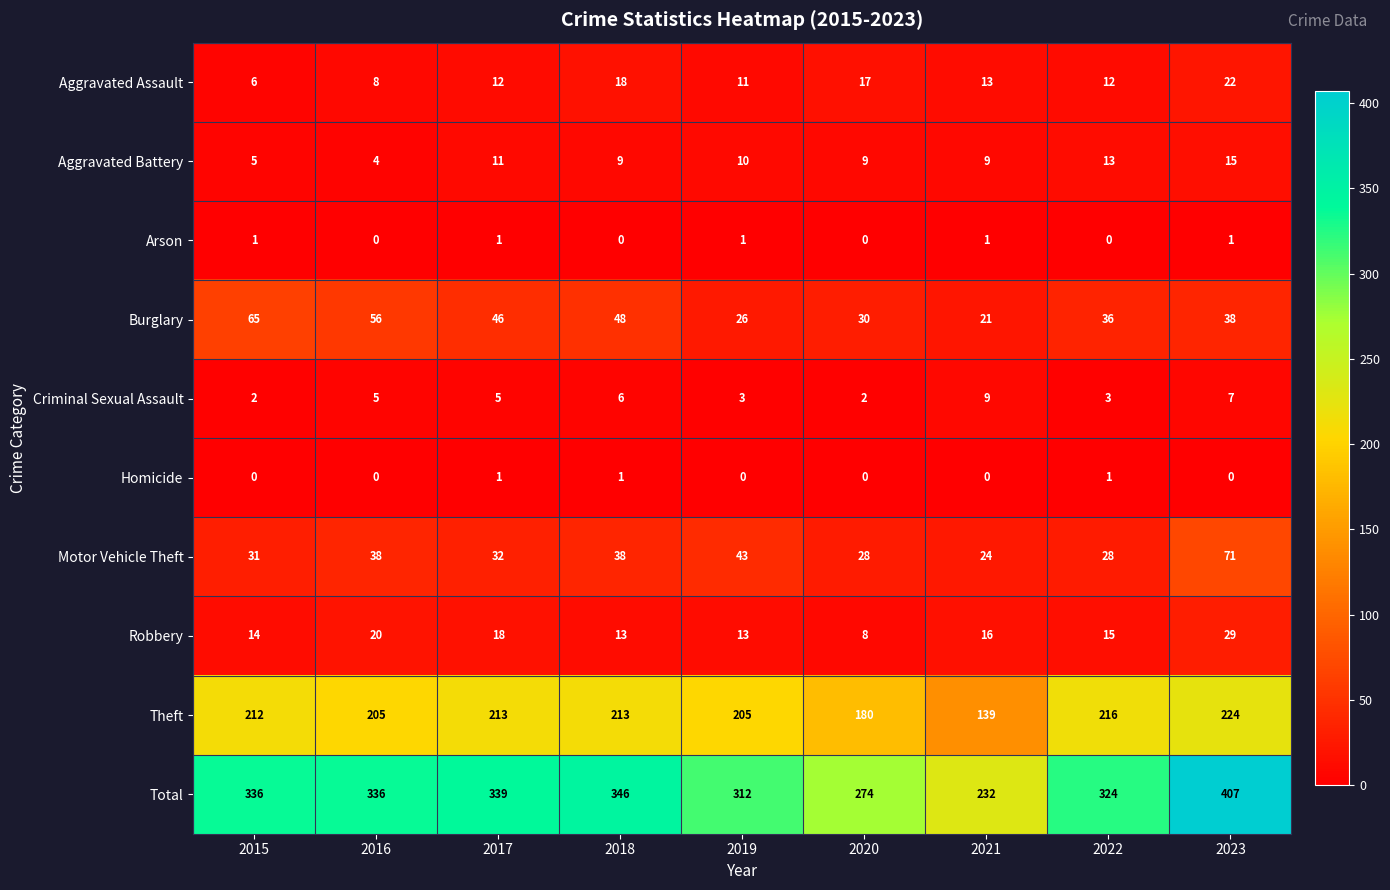

What is the average value of the Criminal Sexual Assault series?

5